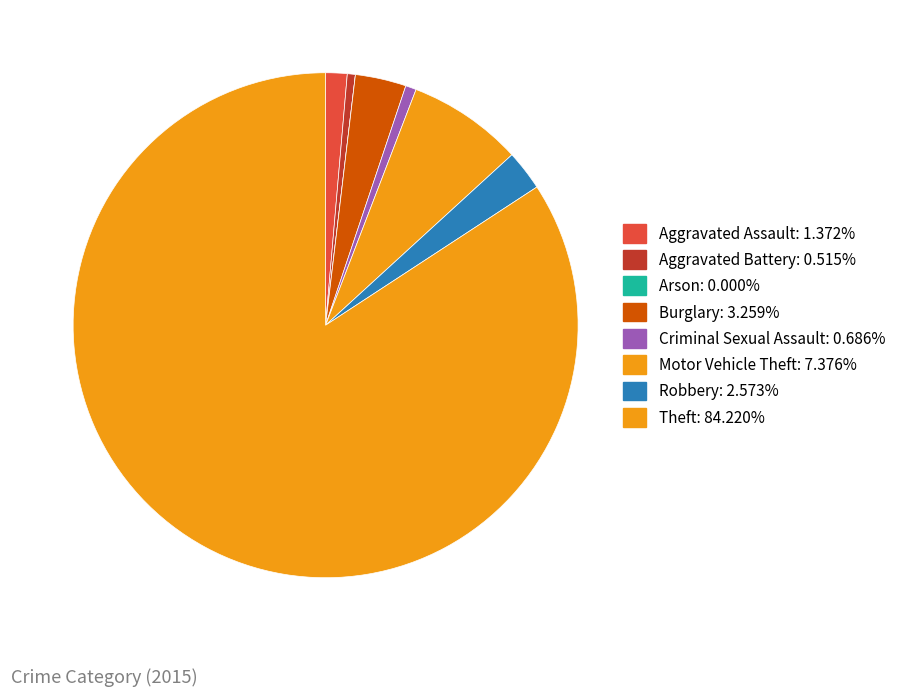

To the nearest percent, what is the average slice percentage?

12%